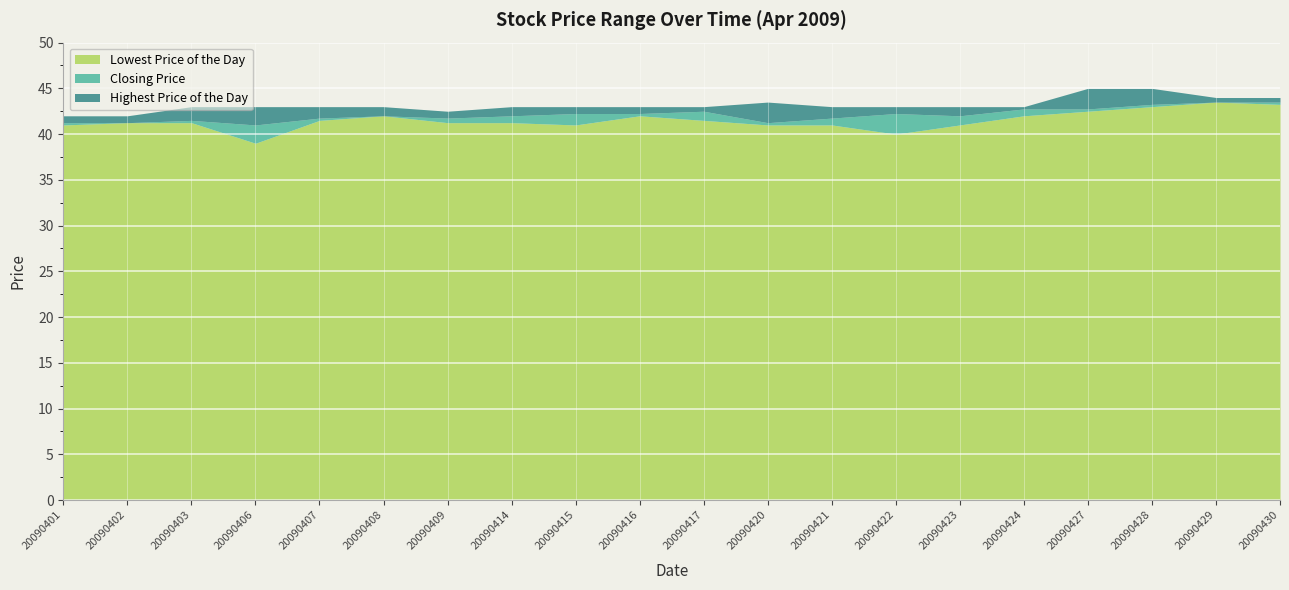

At which category is the sum across all series the highest?

20090428